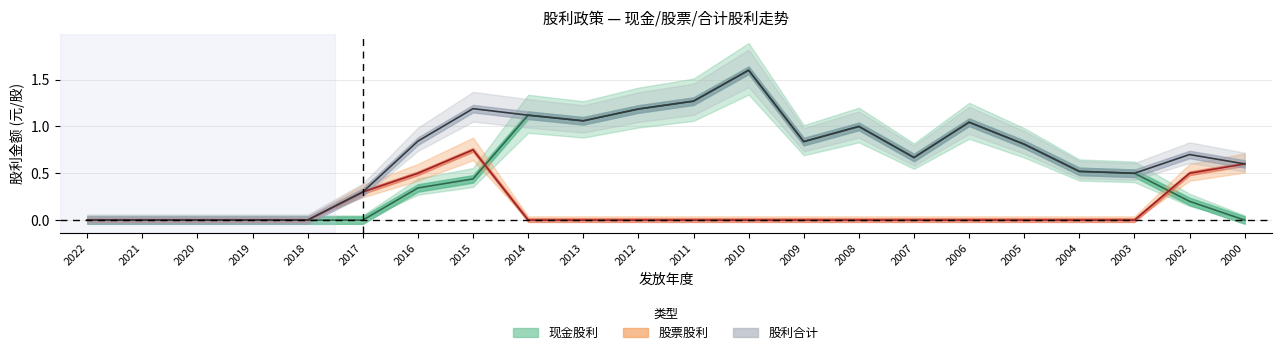

At how many categories does at least one series exceed 0?

17